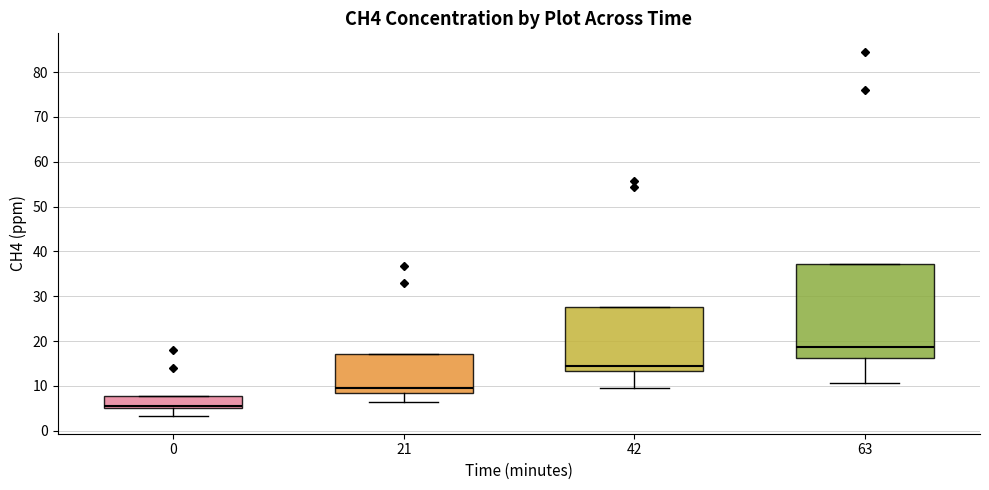

Reading left to right, read every box against the y-axis: the position of its median line, the range the box covers, and the ends of its whiskers. The values are not printed on the chart, so give them approximately, as read against the axis.

0: median 6, box 5 to 8, whiskers 3 to 8
21: median 10, box 9 to 17, whiskers 6 to 17
42: median 14, box 13 to 28, whiskers 10 to 28
63: median 19, box 16 to 37, whiskers 11 to 37